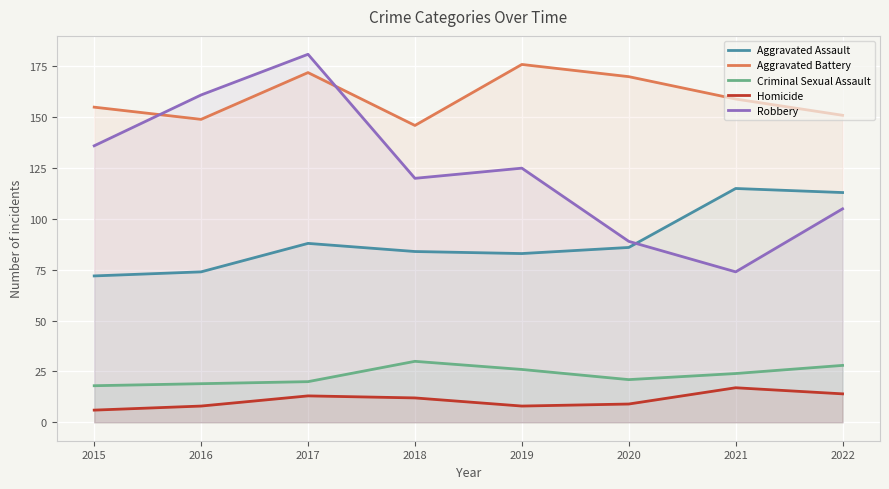

Is the value of Robbery at 2020 greater than the value of Aggravated Battery at 2017?

No